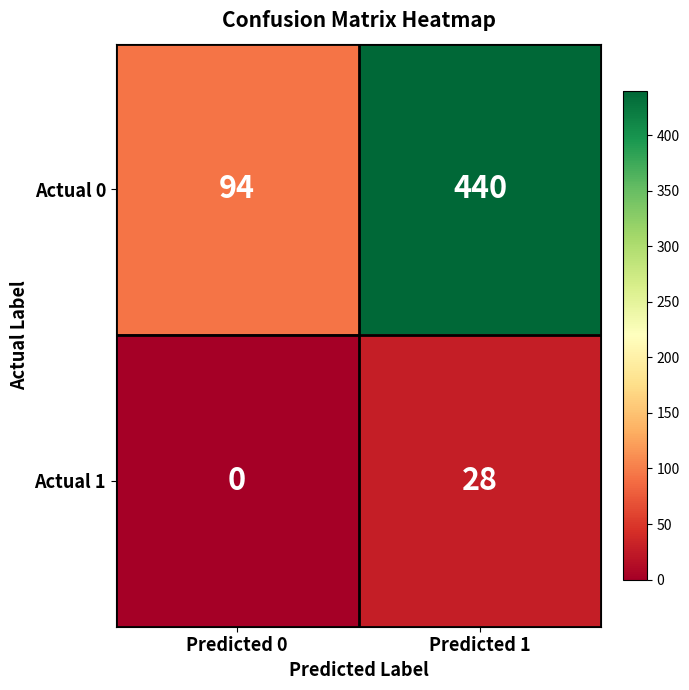

Which series has the widest spread of values?

Actual 0